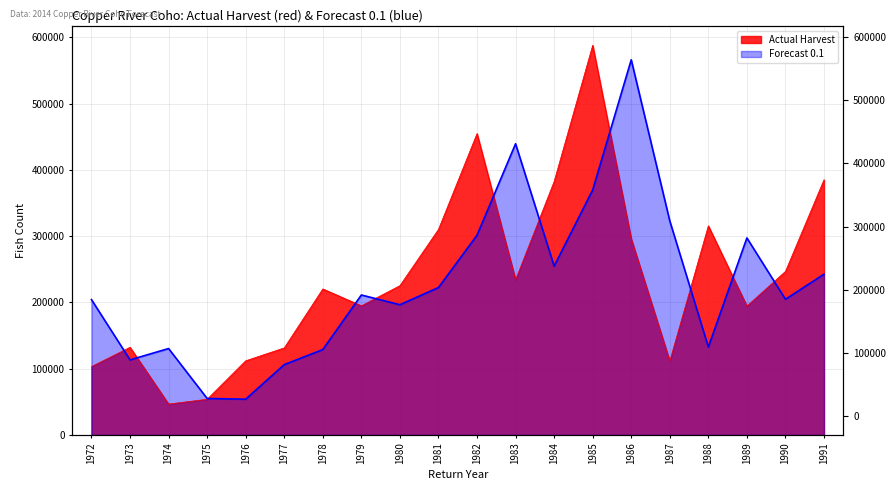

At which label is Actual Harvest closest to 317307?

1988